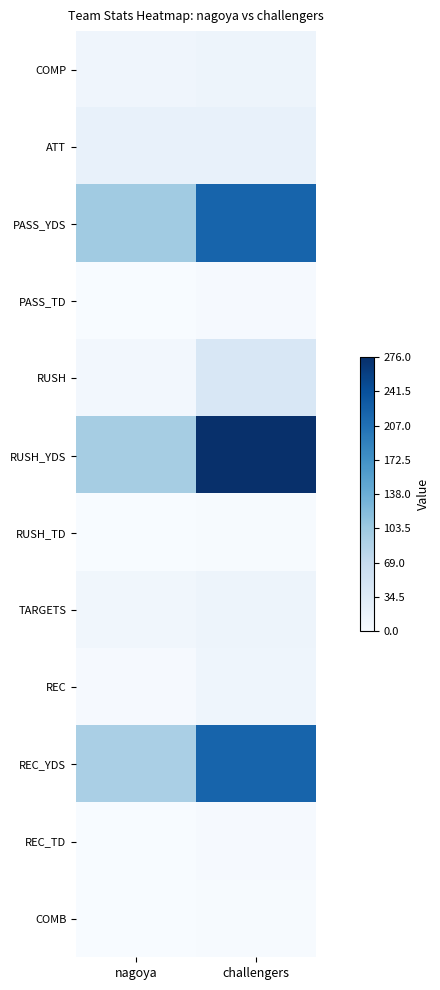

What is the total value across all series at nagoya?

344